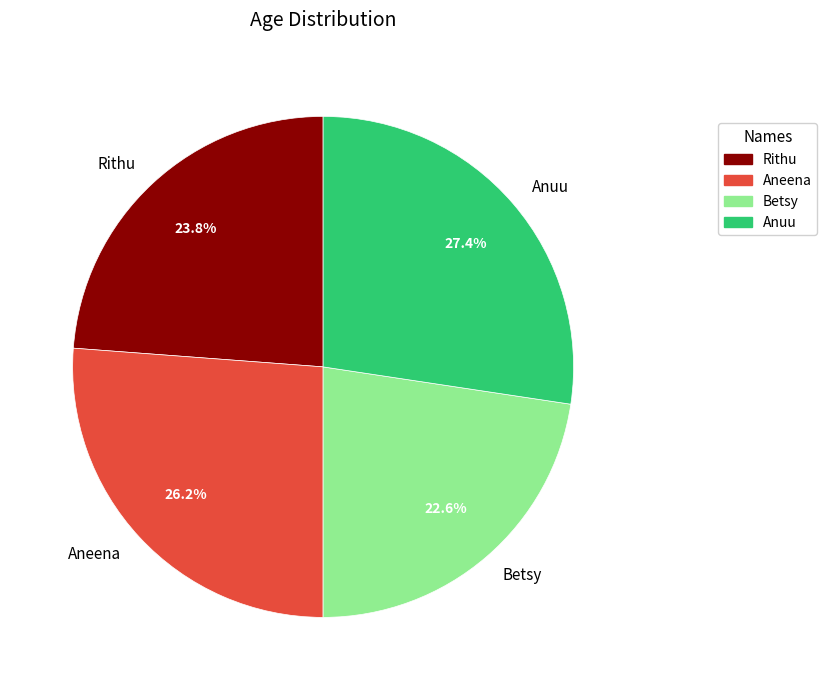

Is it true that Rithu is 24% of the pie?

True